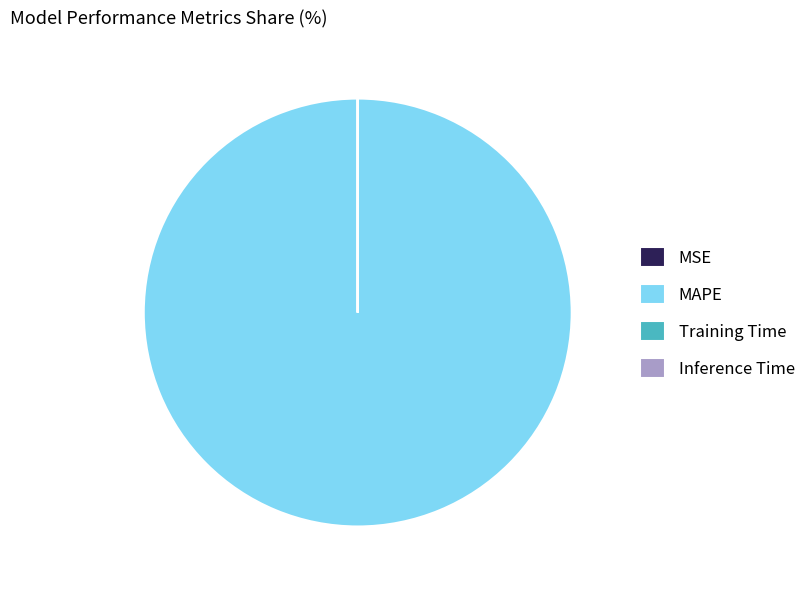

The MAPE slice represents 100% of the pie. True or false?

True